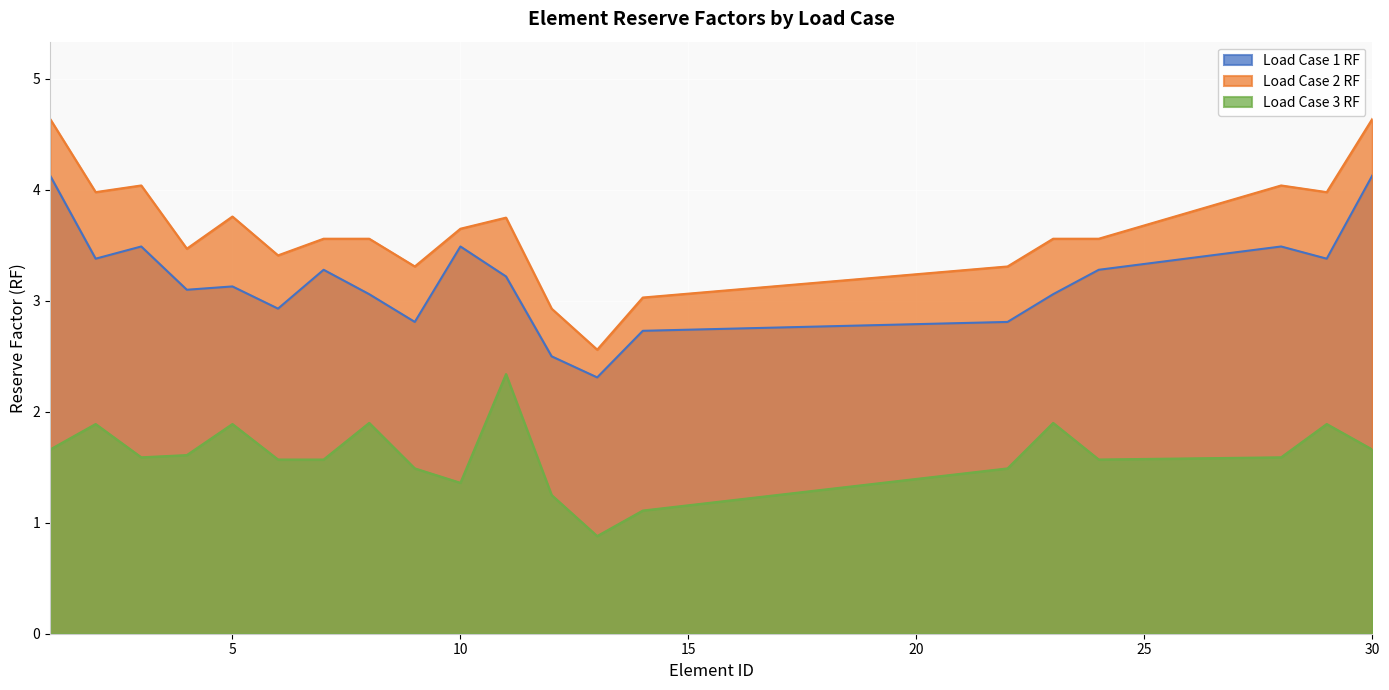

Rank the series by their maximum value, from highest to lowest.

Load Case 2 RF, Load Case 1 RF, Load Case 3 RF